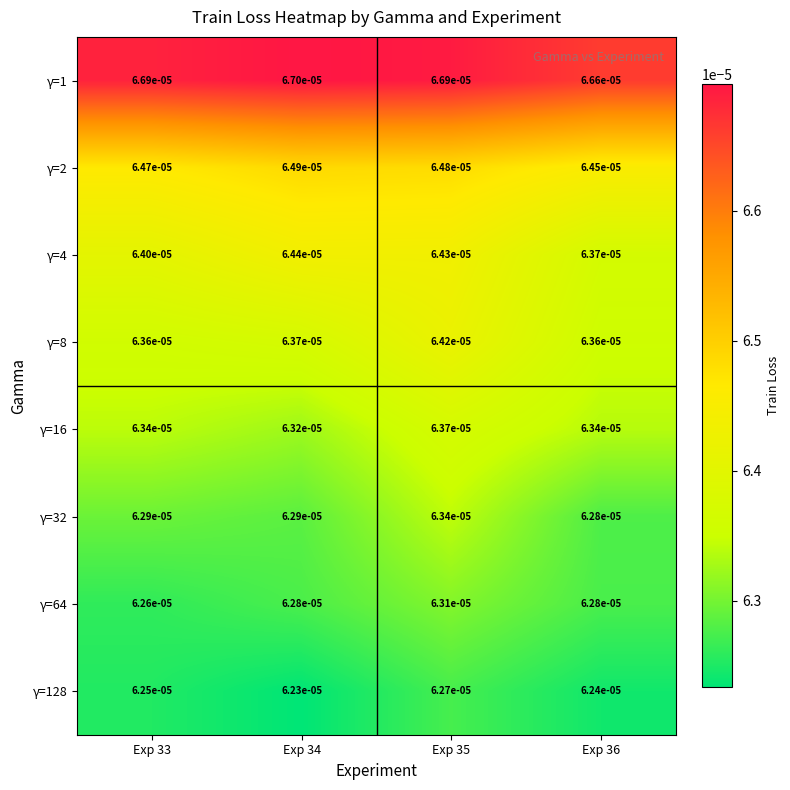

Which series has the largest total across all categories?

γ=1